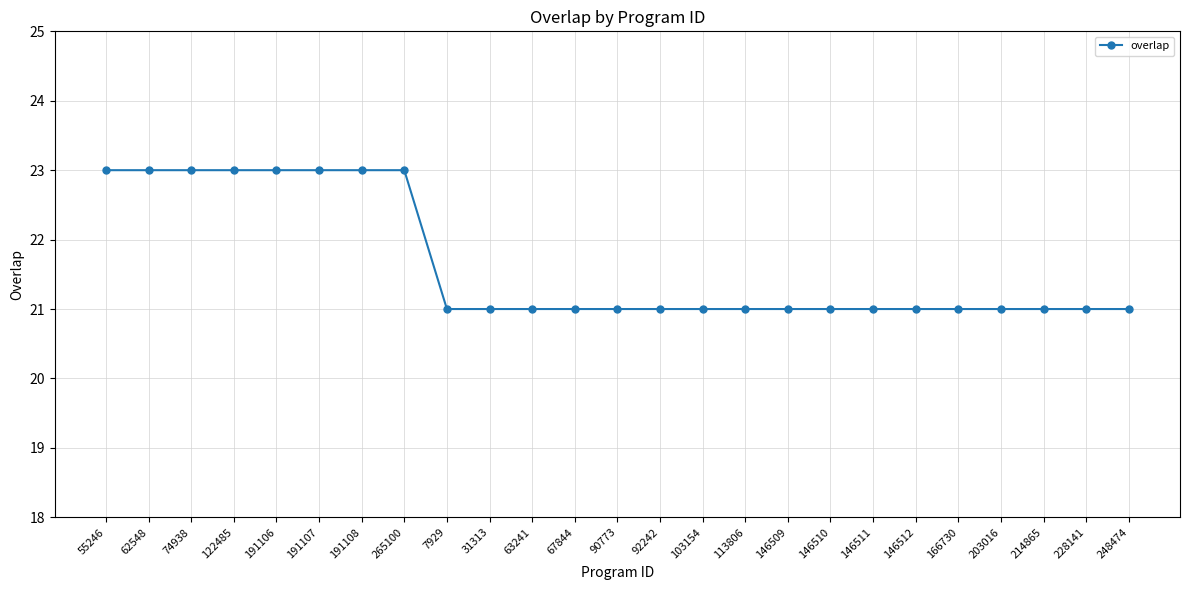

Does the chart display data point markers on the line(s)?

Yes